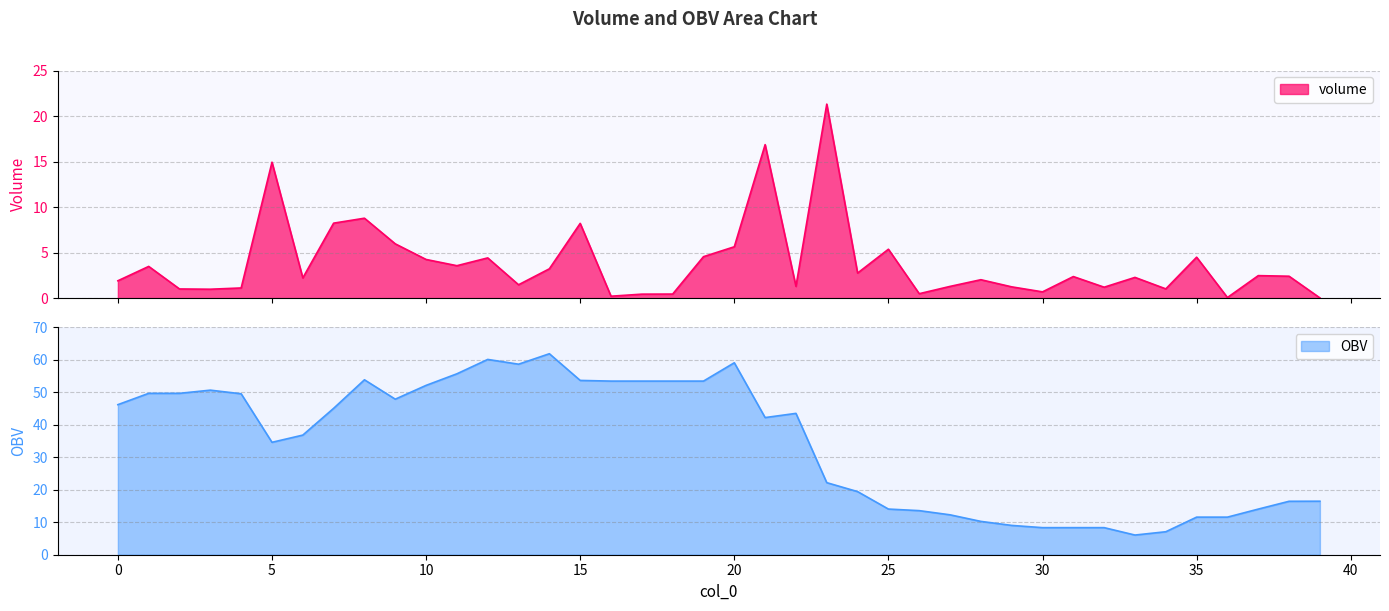

Is it true that volume equals 1.0 at 34?

True